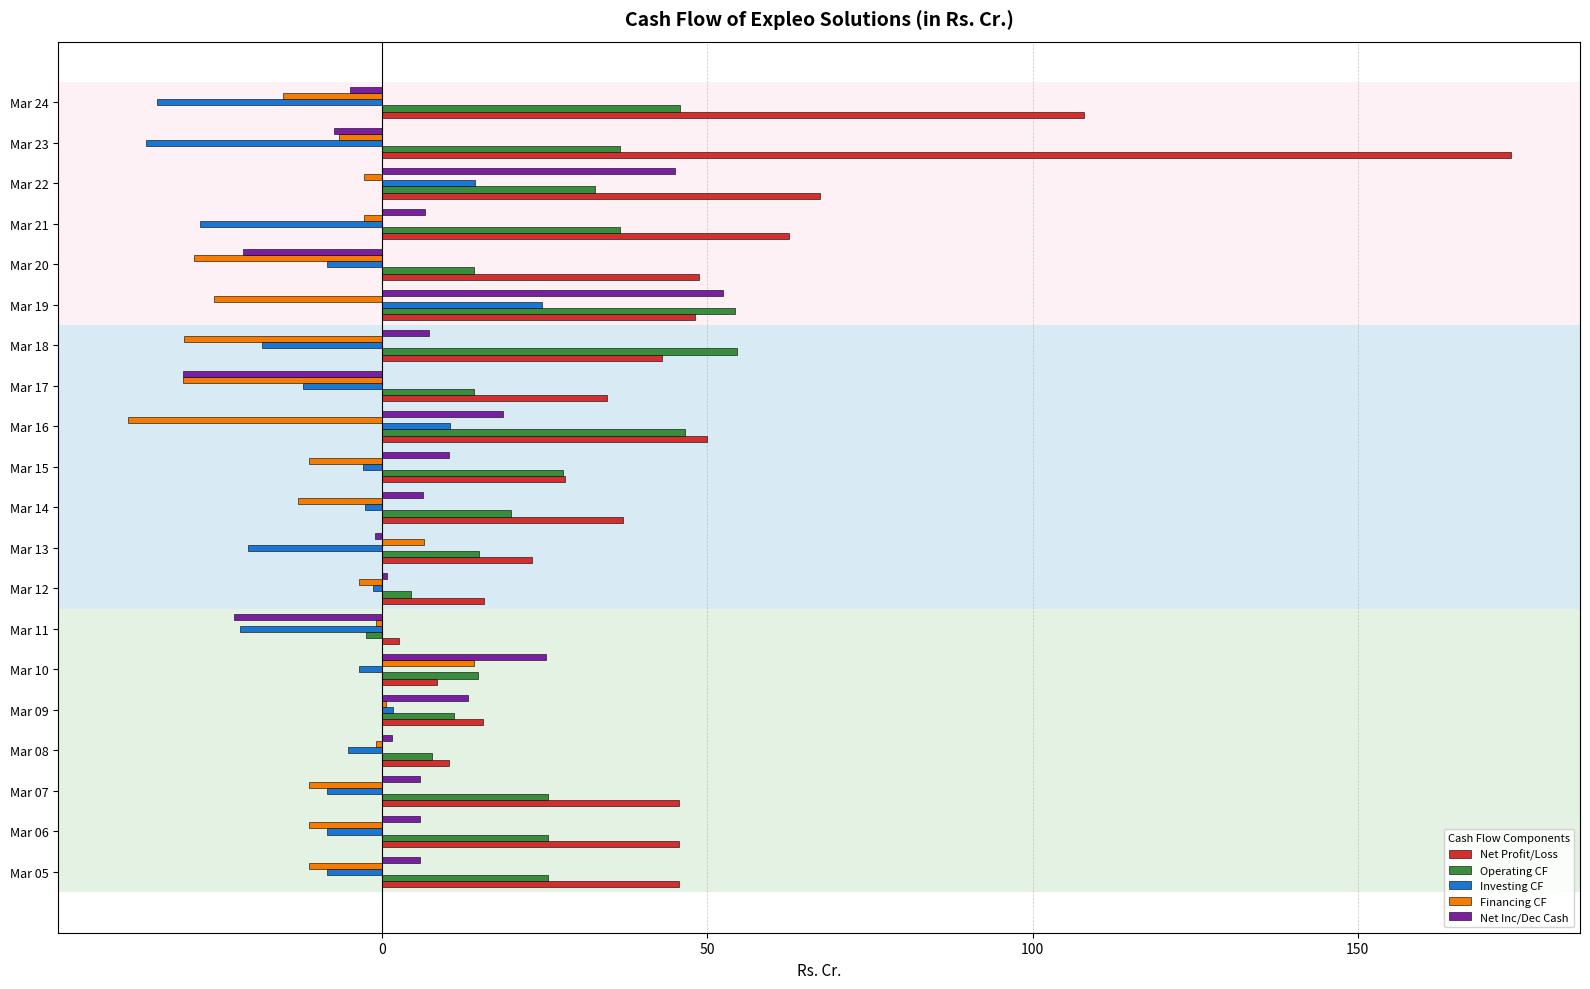

What is the sum of all Financing CF values?

-224.4